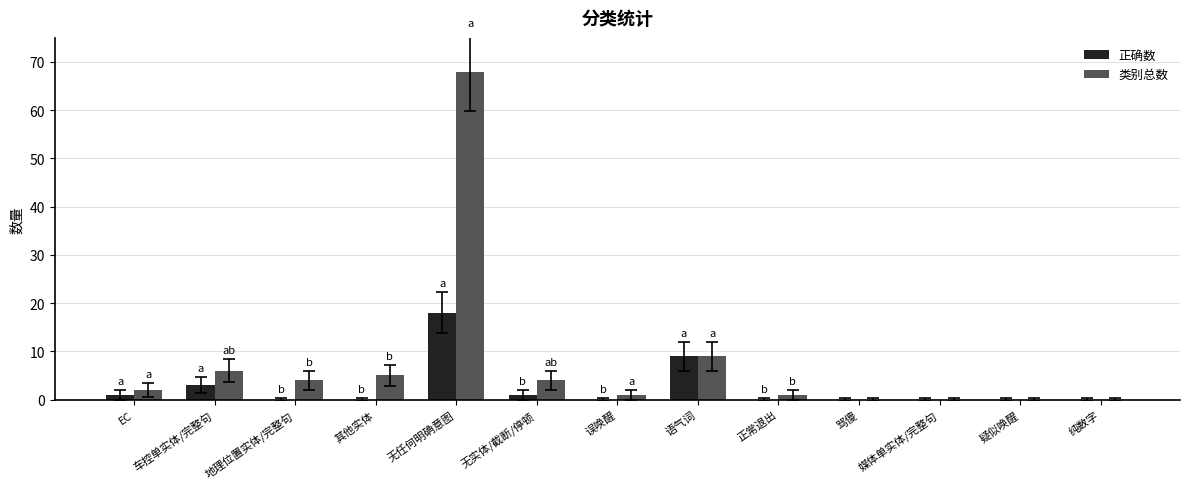

Reading left to right, what are all the values shown in this chart?

正确数: 1	3	0	0	18	1	0	9	0	0	0	0	0
类别总数: 2	6	4	5	68	4	1	9	1	0	0	0	0